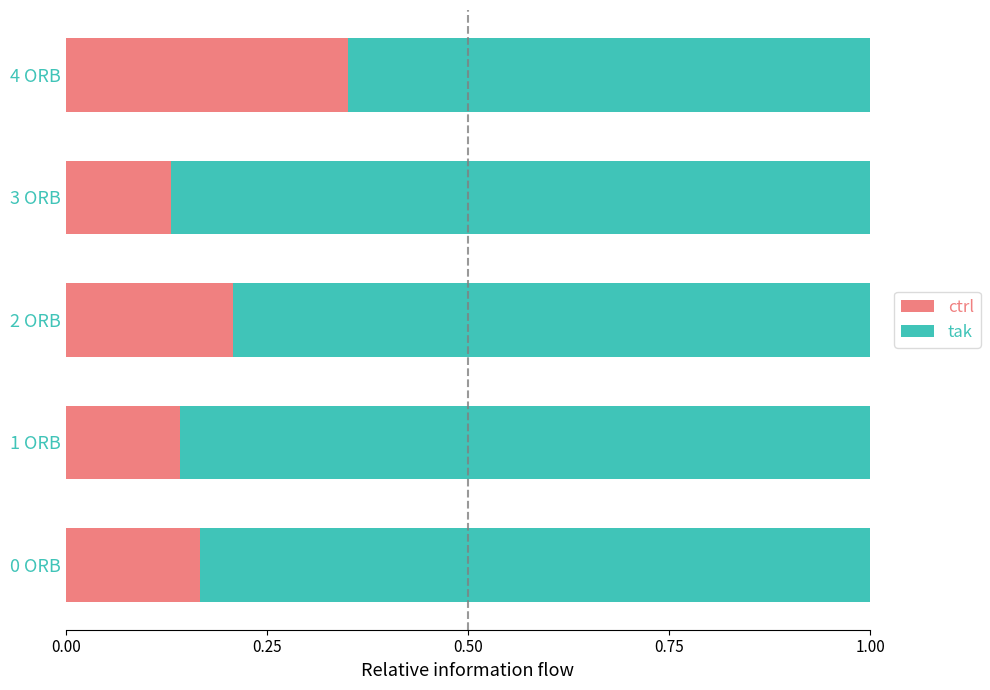

True or false: ctrl has a value of 0.2 at 4 ORB.

False